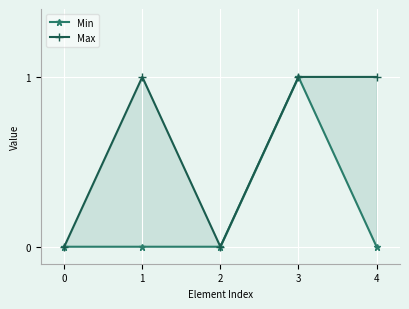

Reading left to right, transcribe all the data shown in this chart.

Min: 0	0	0	1	0
Max: 0	1	0	1	1